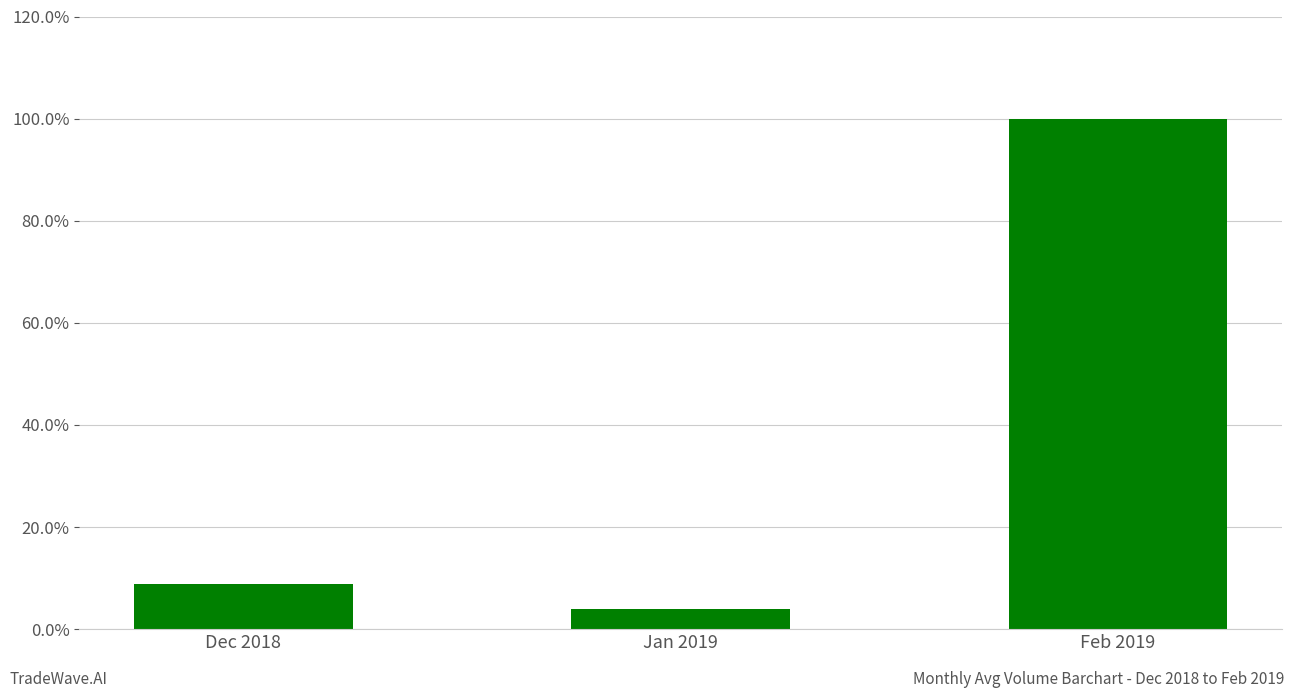

Where is the data nearest to the value 0?

Jan 2019